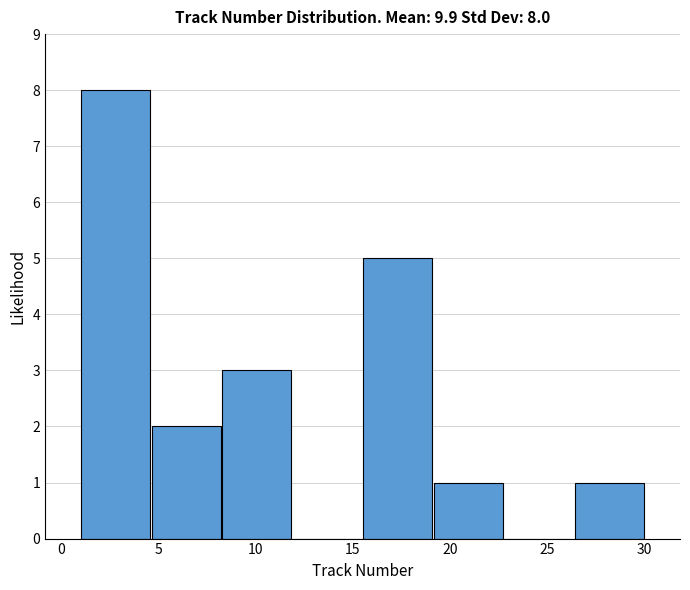

Which range on the x-axis has the tallest bar?

1.0 to 4.5